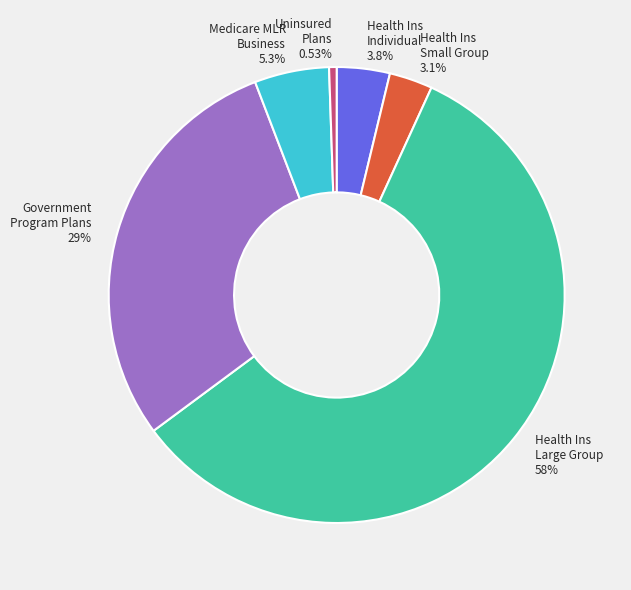

Is the sum of Government Program Plans 29% and Health Ins Large Group 58% greater than half?

Yes